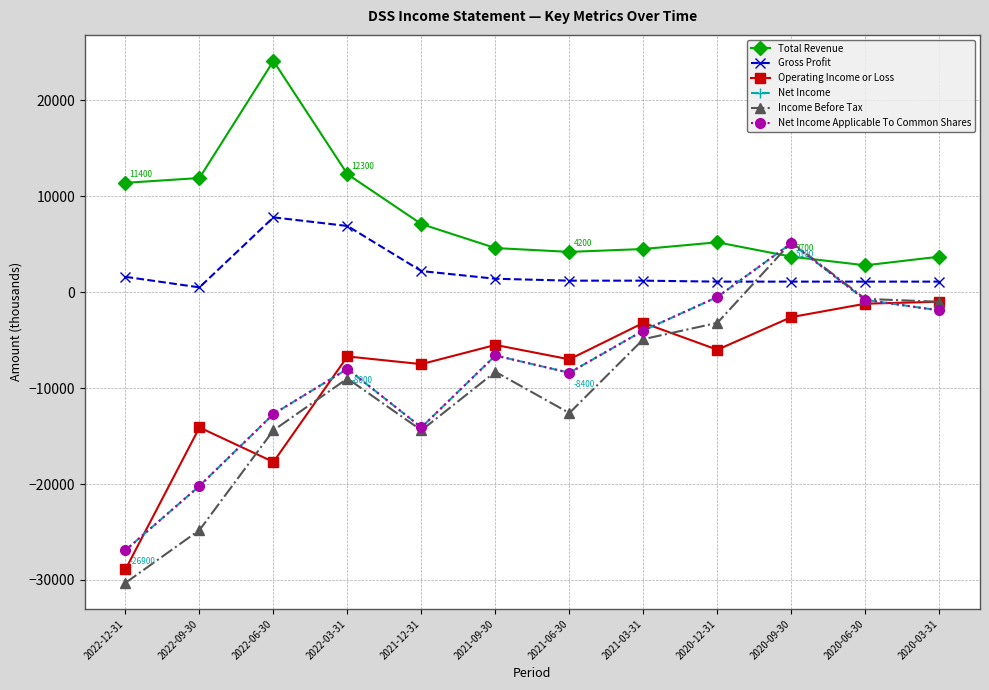

Is this an area chart (filled region under the line)?

No